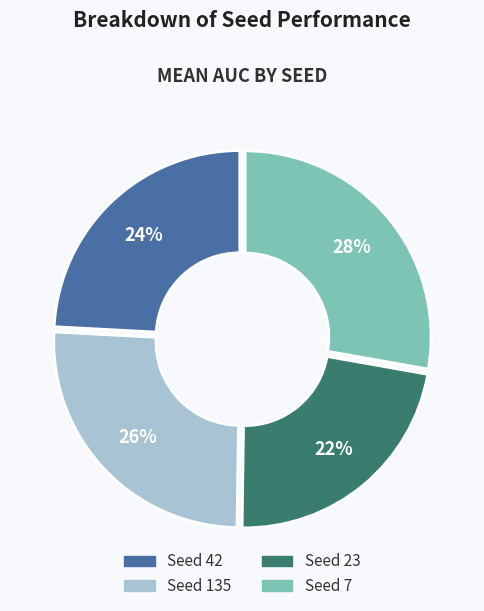

Is there any slice that represents more than half of the pie?

No